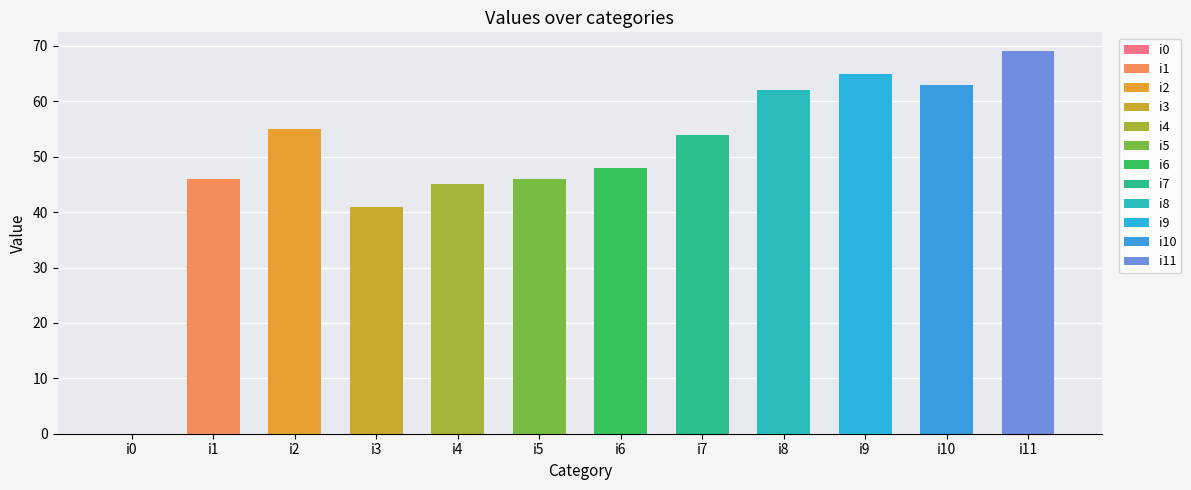

What is the average value?

50